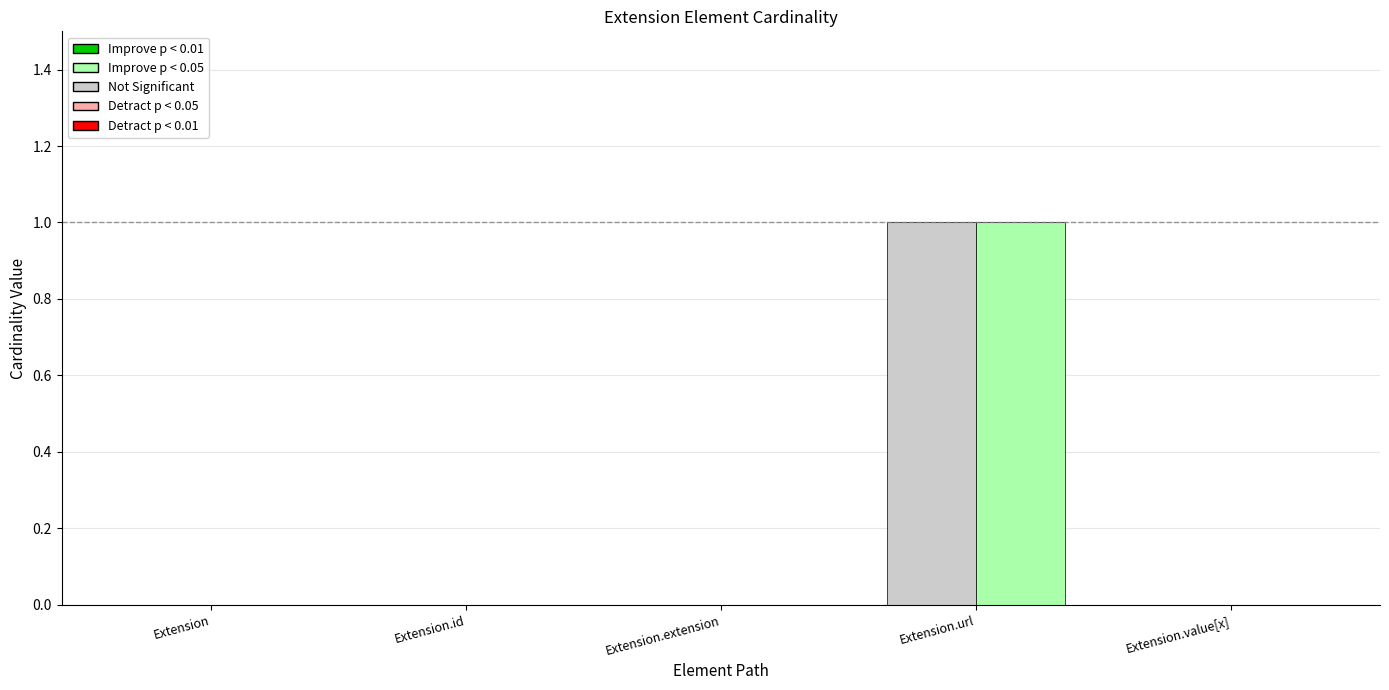

At which category is the sum across all series the highest?

Extension.url